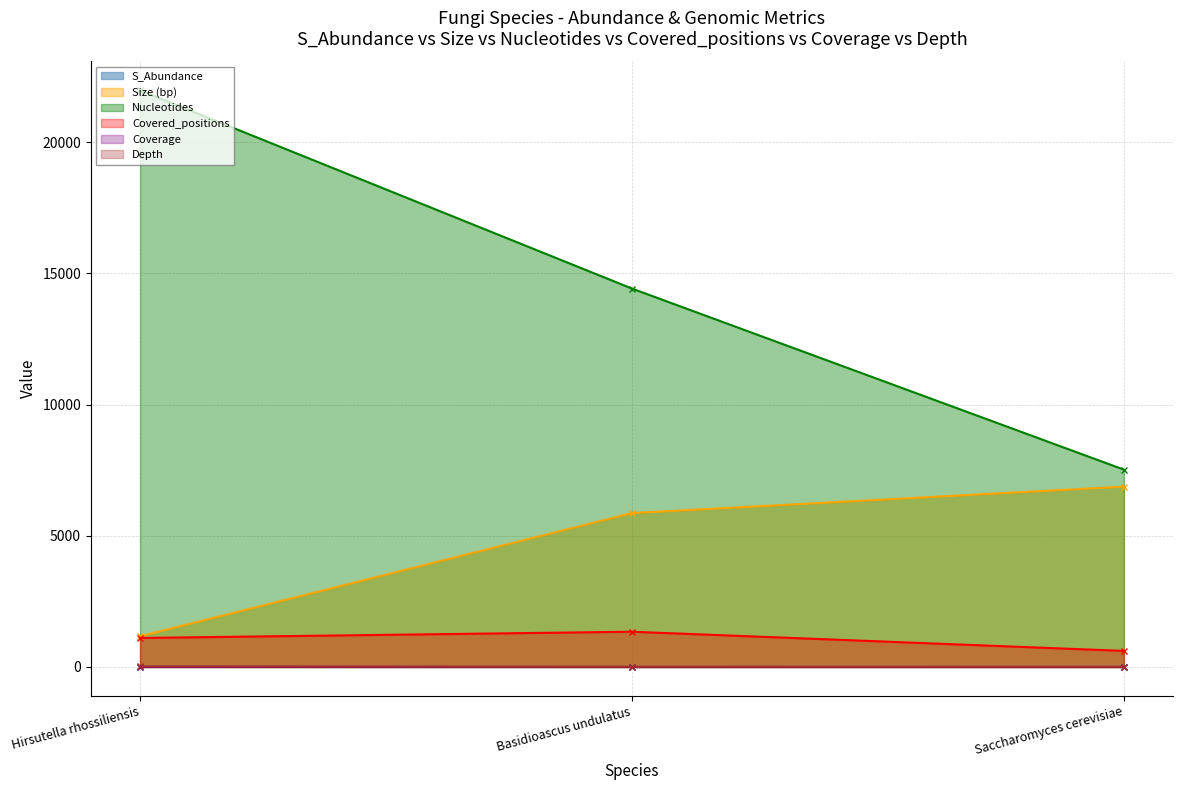

Reading right to left, extract all data points from this chart.

S_Abundance: Saccharomyces cerevisiae=1.6	Basidioascus undulatus=0.9	Hirsutella rhossiliensis=6.3
Size (bp): Saccharomyces cerevisiae=6874.0	Basidioascus undulatus=5865.0	Hirsutella rhossiliensis=1170.0
Nucleotides: Saccharomyces cerevisiae=7521.0	Basidioascus undulatus=14422.0	Hirsutella rhossiliensis=21979.0
Covered_positions: Saccharomyces cerevisiae=612.0	Basidioascus undulatus=1343.0	Hirsutella rhossiliensis=1105.0
Coverage: Saccharomyces cerevisiae=0.1	Basidioascus undulatus=0.2	Hirsutella rhossiliensis=0.9
Depth: Saccharomyces cerevisiae=1.1	Basidioascus undulatus=2.5	Hirsutella rhossiliensis=18.8